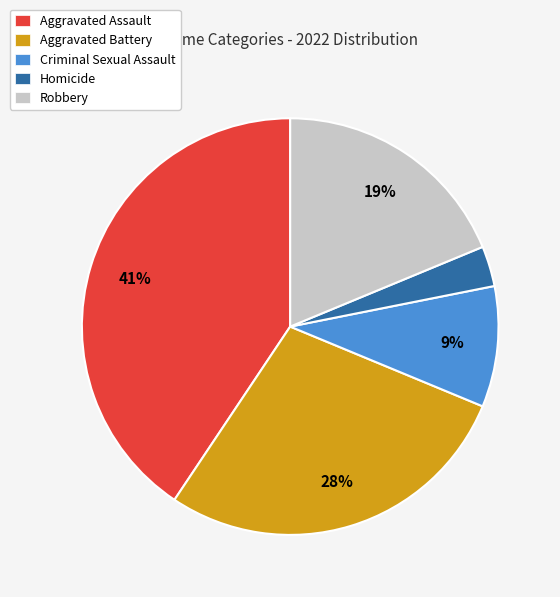

The Homicide slice represents 11% of the pie. True or false?

False